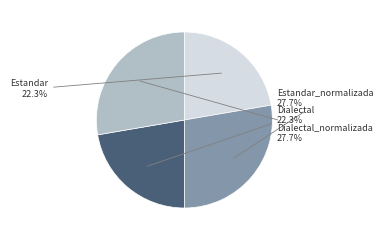

What percentage do Dialectal and Estandar together represent?

44.6%